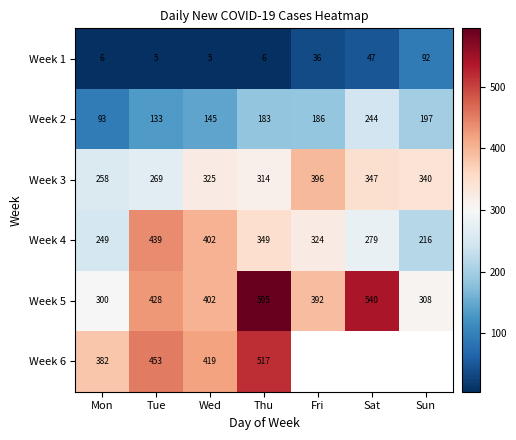

The Week 4 series shows 426.4 at Fri. True or false?

False